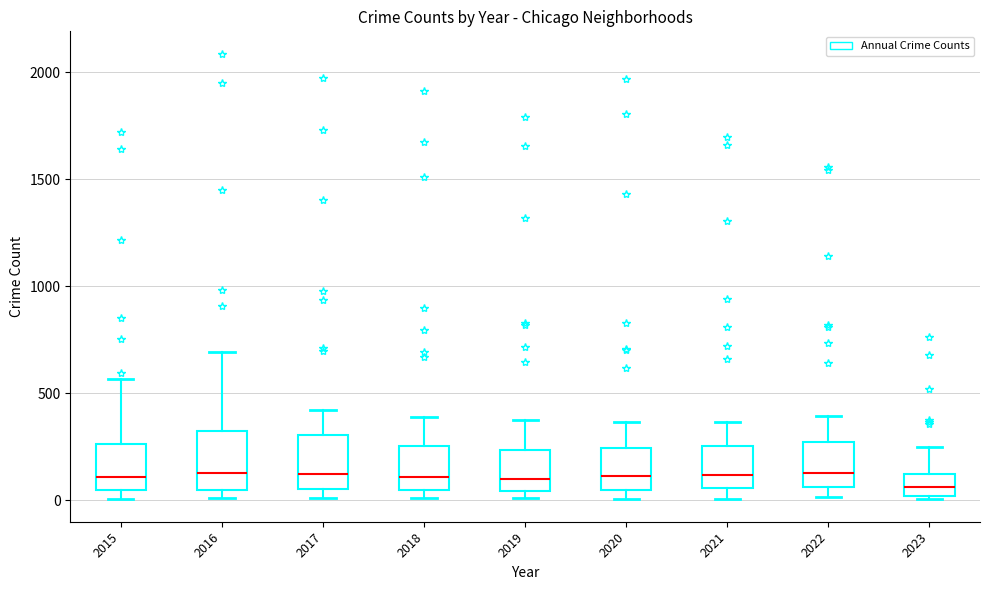

Where is the upper edge of the box at x = 2015 on the y-axis? The values are not printed on the chart, so give them approximately, as read against the axis.

250